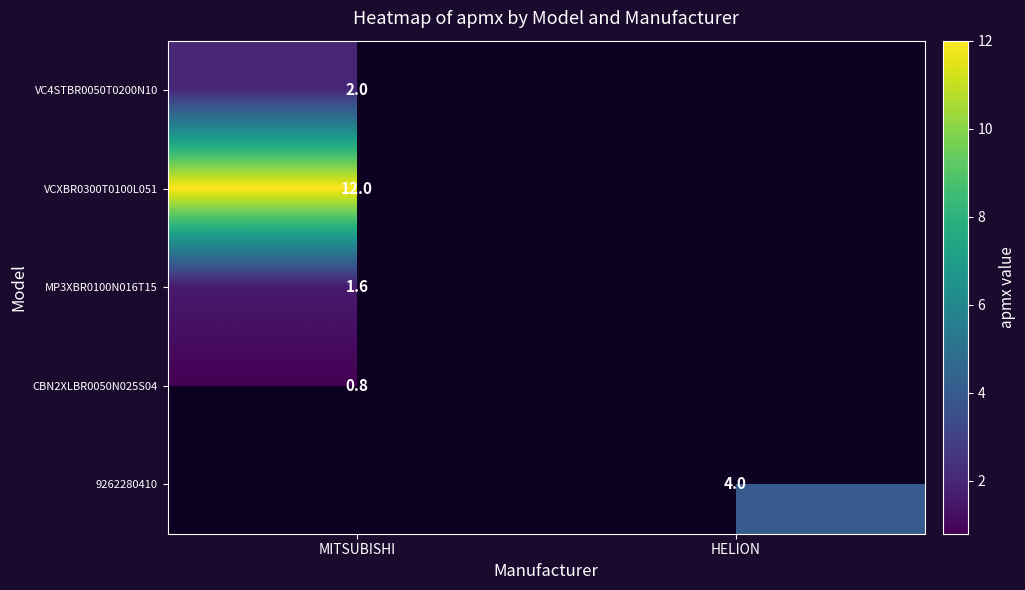

Is the value of 9262280410 at HELION greater than the value of MP3XBR0100N016T15 at MITSUBISHI?

Yes